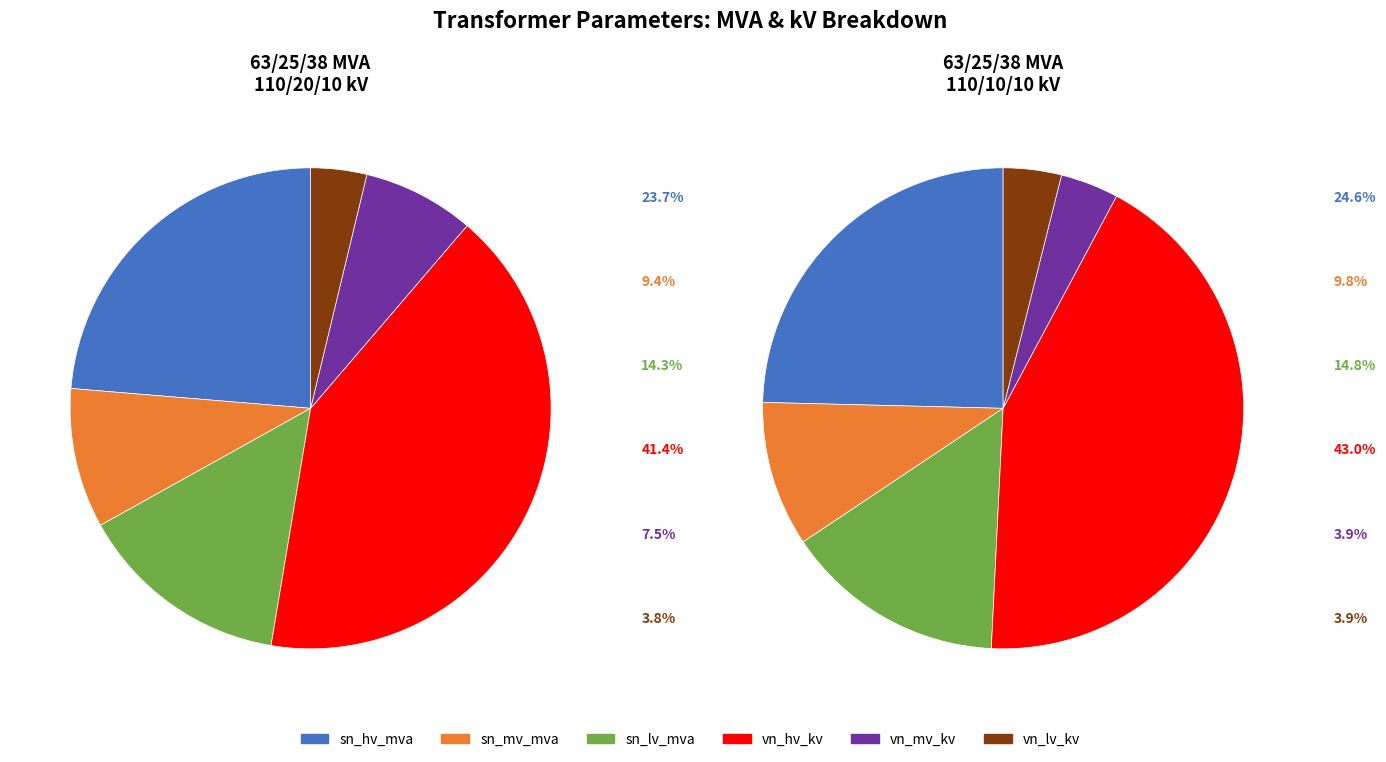

Rank the series by their maximum value, from lowest to highest.

vn_lv_kv, vn_mv_kv, sn_mv_mva, sn_lv_mva, sn_hv_mva, vn_hv_kv